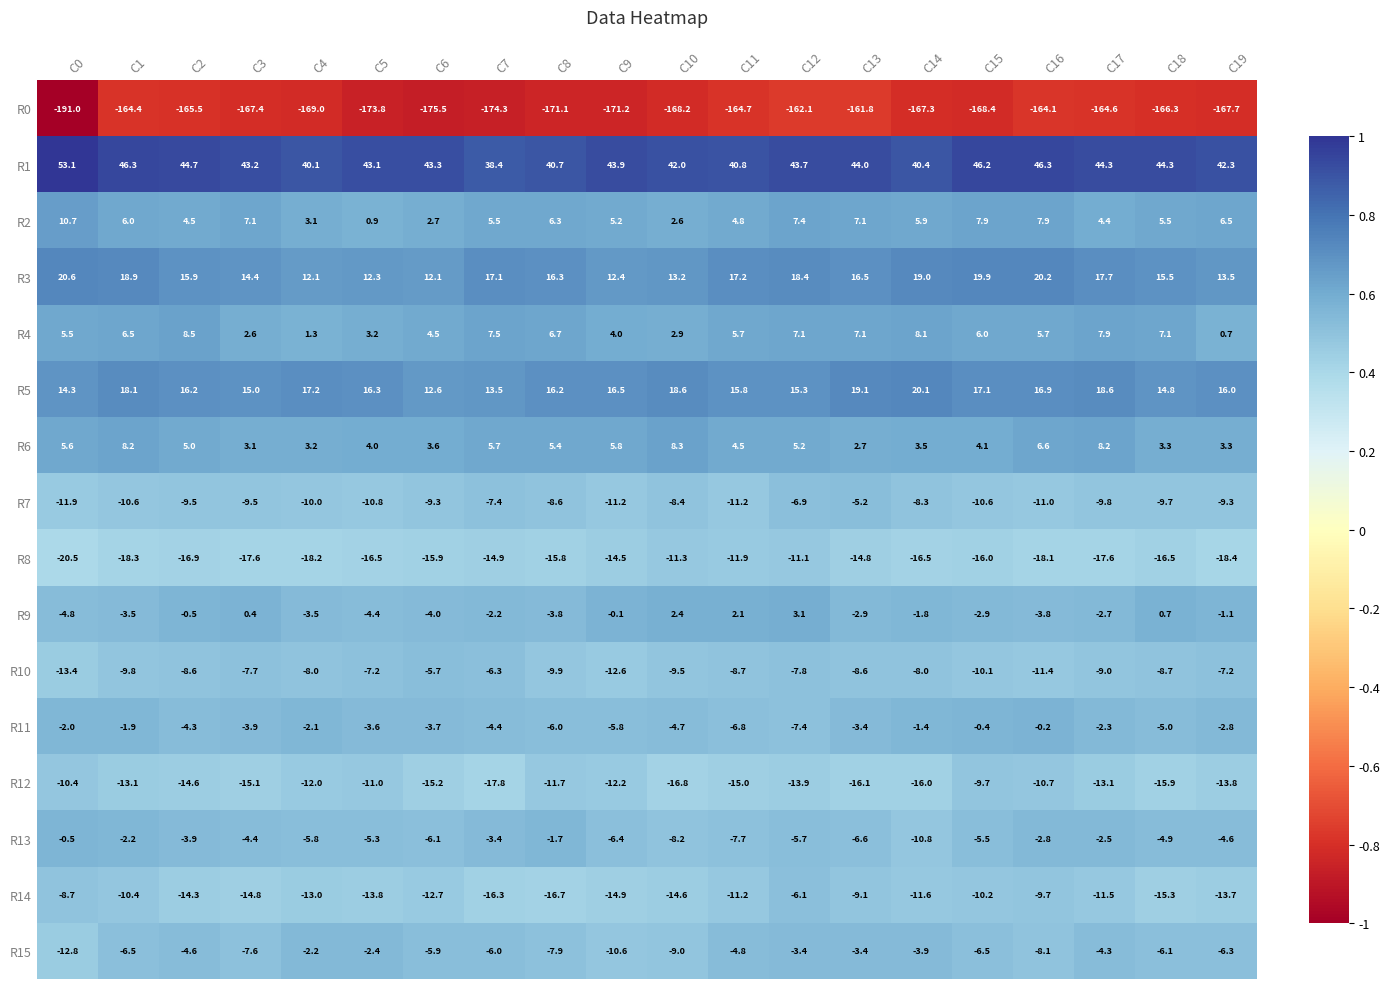

What is the difference between the maximum and minimum values in the R12 series?

8.1